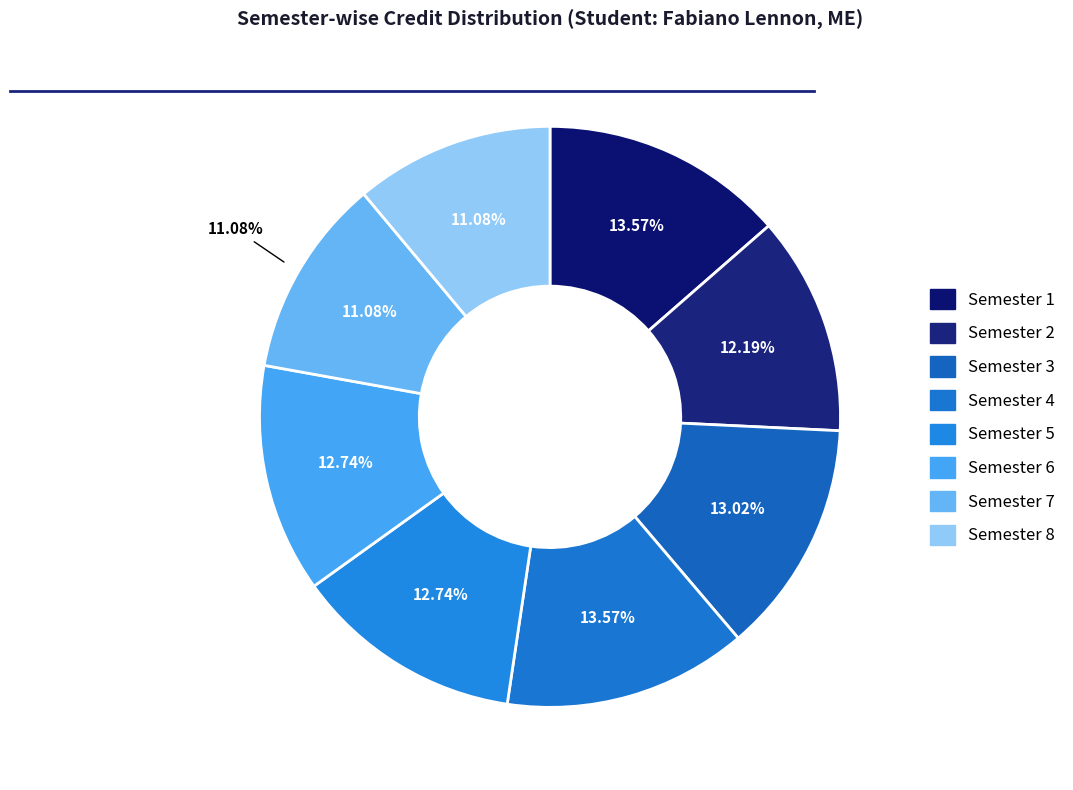

Rank the categories by value from highest to lowest.

Semester 1, Semester 4, Semester 3, Semester 5, Semester 6, Semester 2, Semester 7, Semester 8